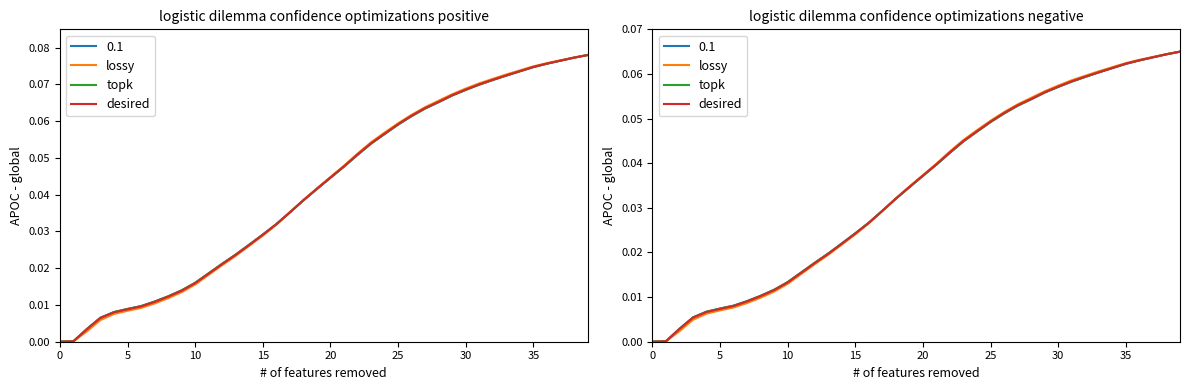

What is the total value across all series at 29?

0.2